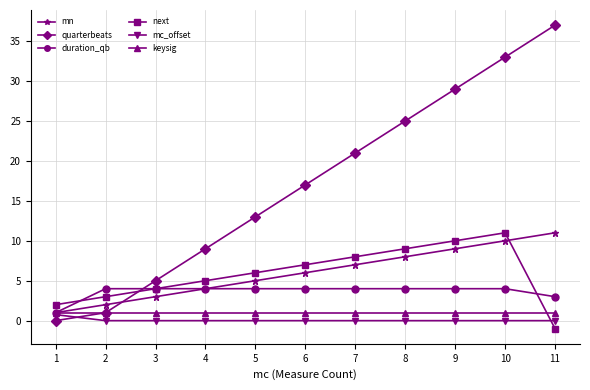

Count the quarterbeats values in the range 5 to 29.

7